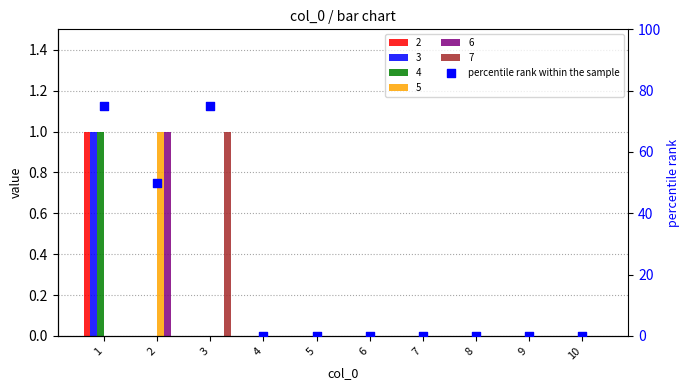

Which has a higher value, 3 or 9?

3